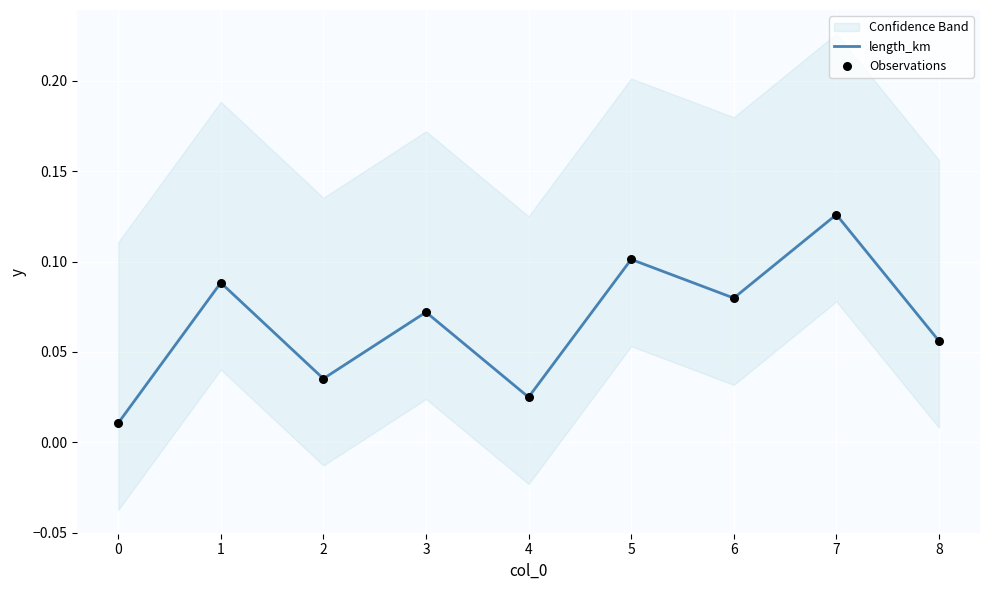

At how many categories does at least one series exceed 0?

9